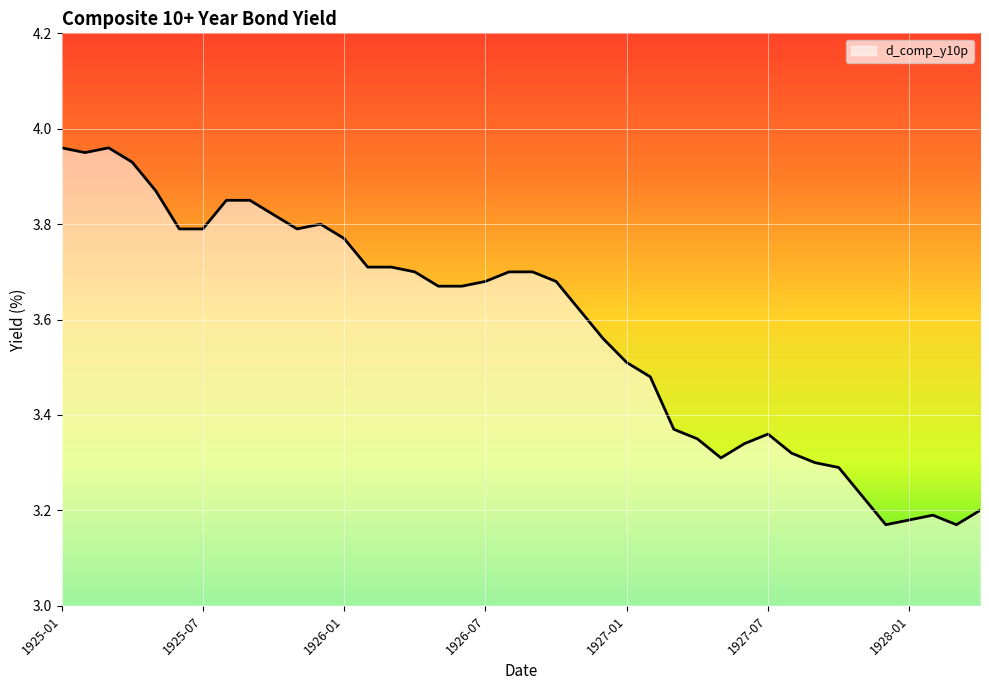

Rank the categories by value from lowest to highest.

1927-12, 1928-03, 1928-01, 1928-02, 1928-04, 1927-11, 1927-10, 1927-09, 1927-05, 1927-08, 1927-06, 1927-04, 1927-07, 1927-03, 1927-02, 1927-01, 1926-12, 1926-11, 1926-05, 1926-06, 1926-07, 1926-10, 1926-04, 1926-08, 1926-09, 1926-02, 1926-03, 1926-01, 1925-06, 1925-07, 1925-11, 1925-12, 1925-10, 1925-08, 1925-09, 1925-05, 1925-04, 1925-02, 1925-01, 1925-03